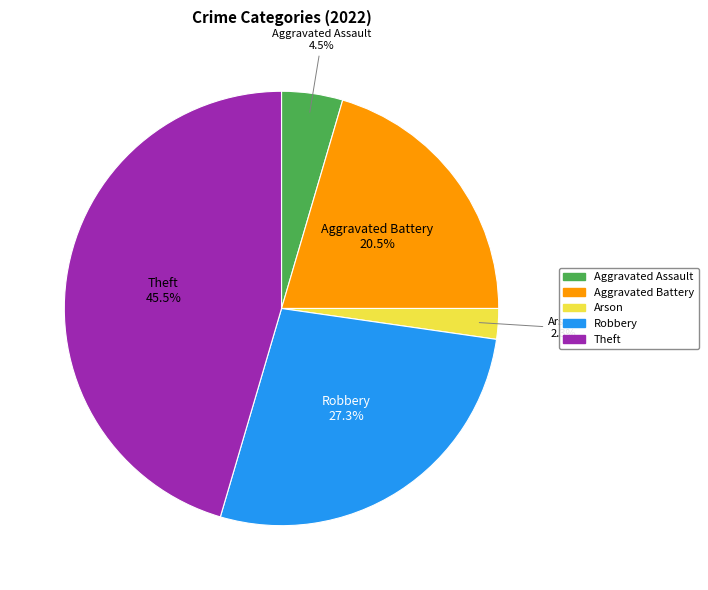

What percentage is NOT represented by Aggravated Assault?

95.5%